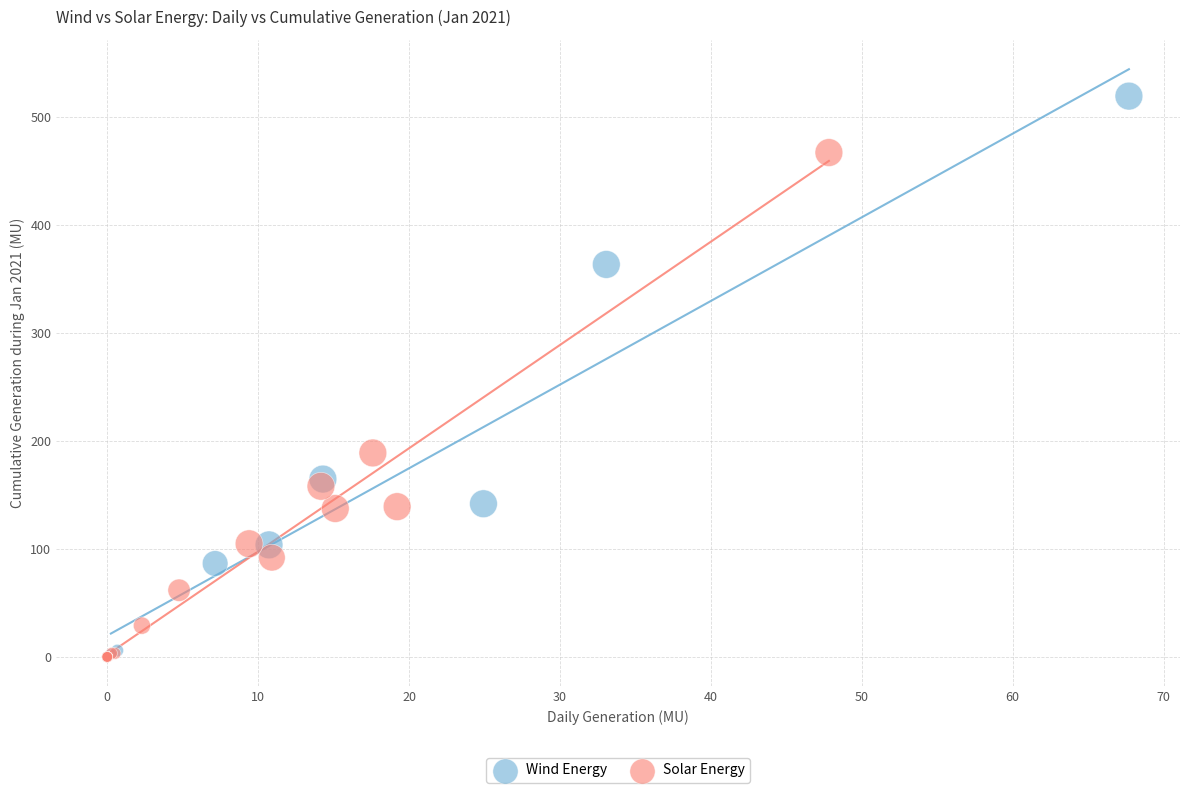

Which series reaches the maximum Y coordinate?

Wind Energy